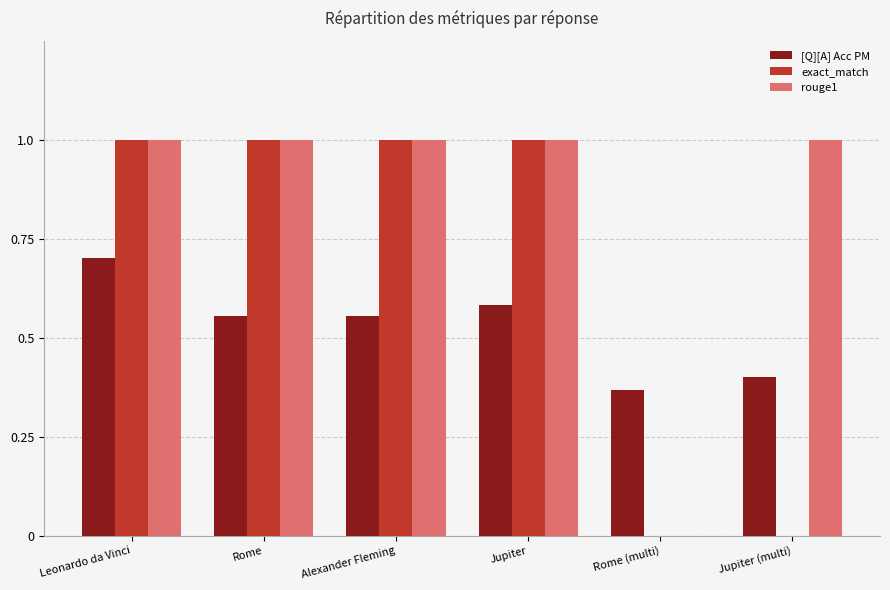

True or false: exact_match has a value of 0.5 at Leonardo da Vinci.

False